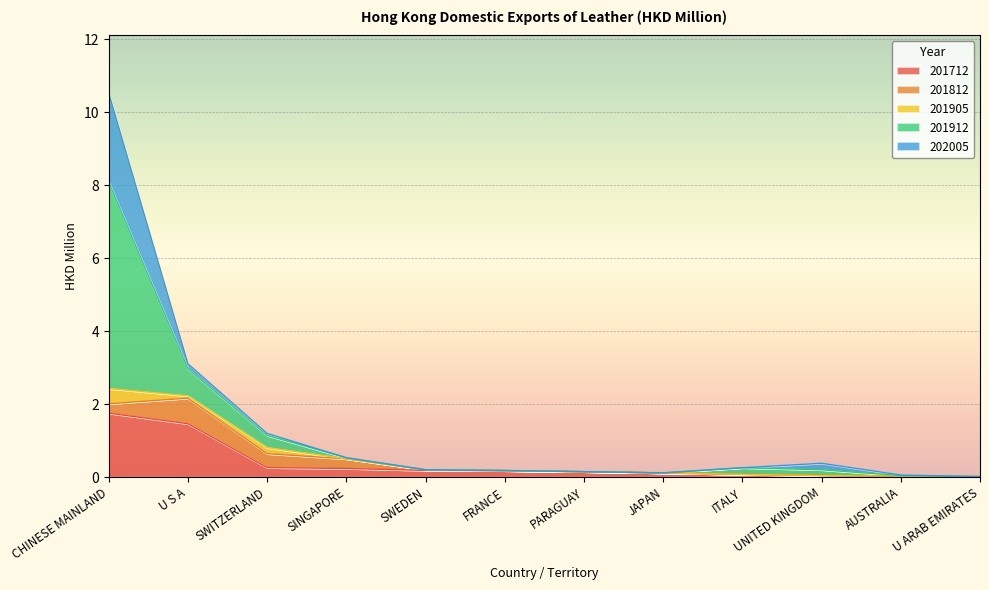

How many series are shown in this chart?

5